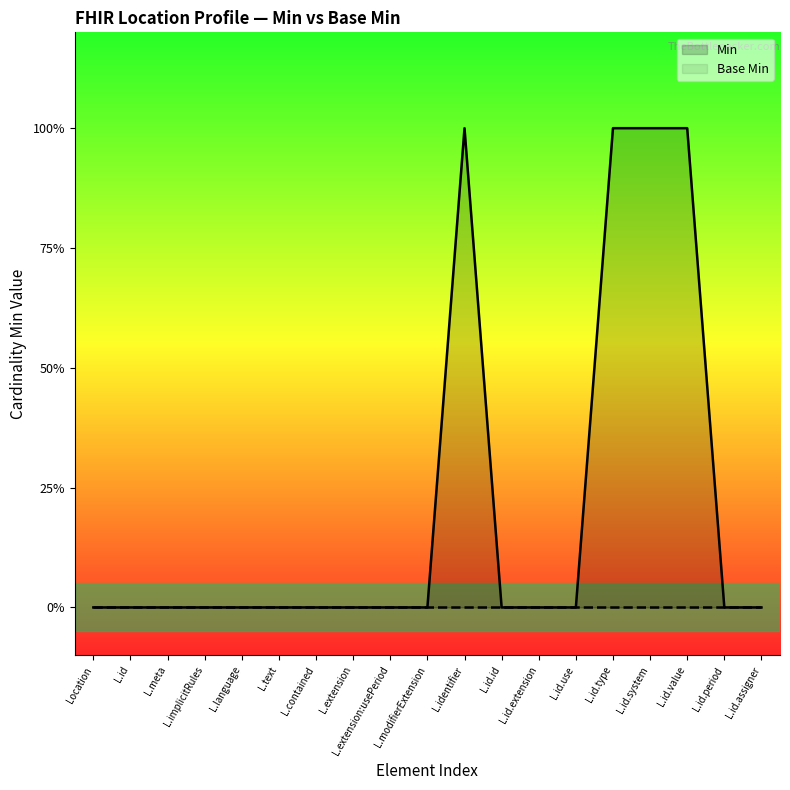

Reading right to left, what are all the values shown in this chart?

Min: 0	0	1	1	1	0	0	0	1	0	0	0	0	0	0	0	0	0	0
Base Min: 0	0	0	0	0	0	0	0	0	0	0	0	0	0	0	0	0	0	0